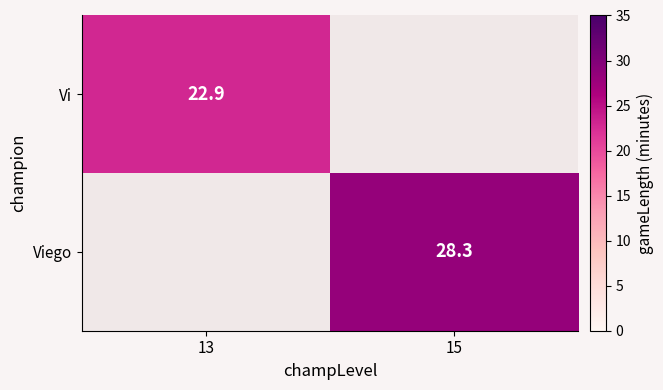

True or false: Vi has a value of 34.3 at 13.

False